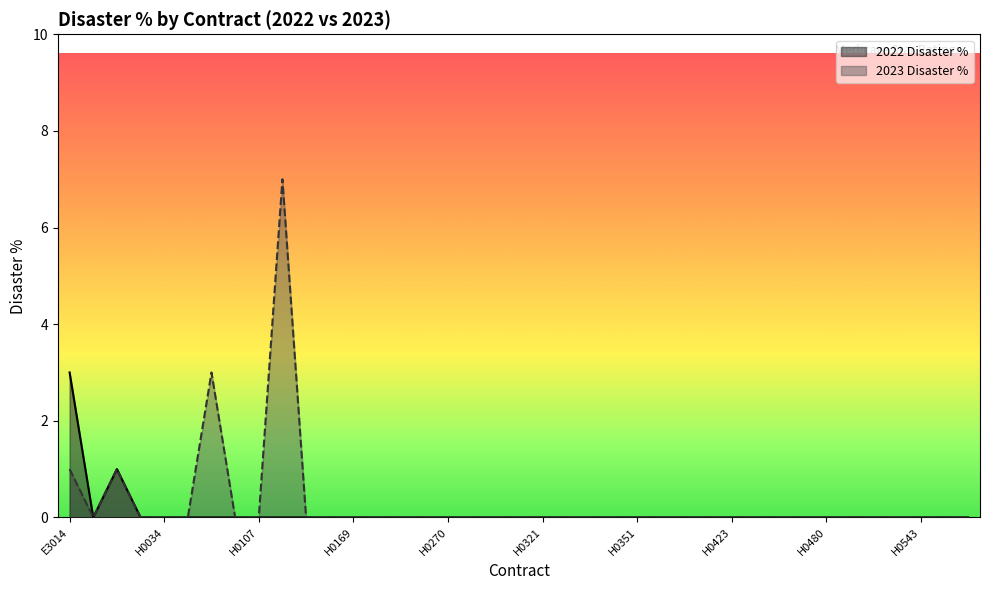

Reading right to left, what are all the values shown in this chart?

2022 Disaster %: 0	0	0	0	0	0	0	0	0	0	0	0	0	0	0	0	0	0	0	0	0	0	0	0	0	0	0	0	0	0	0	0	0	0	0	0	1	0	3
2023 Disaster %: 0	0	0	0	0	0	0	0	0	0	0	0	0	0	0	0	0	0	0	0	0	0	0	0	0	0	0	0	0	7	0	0	3	0	0	0	1	0	1